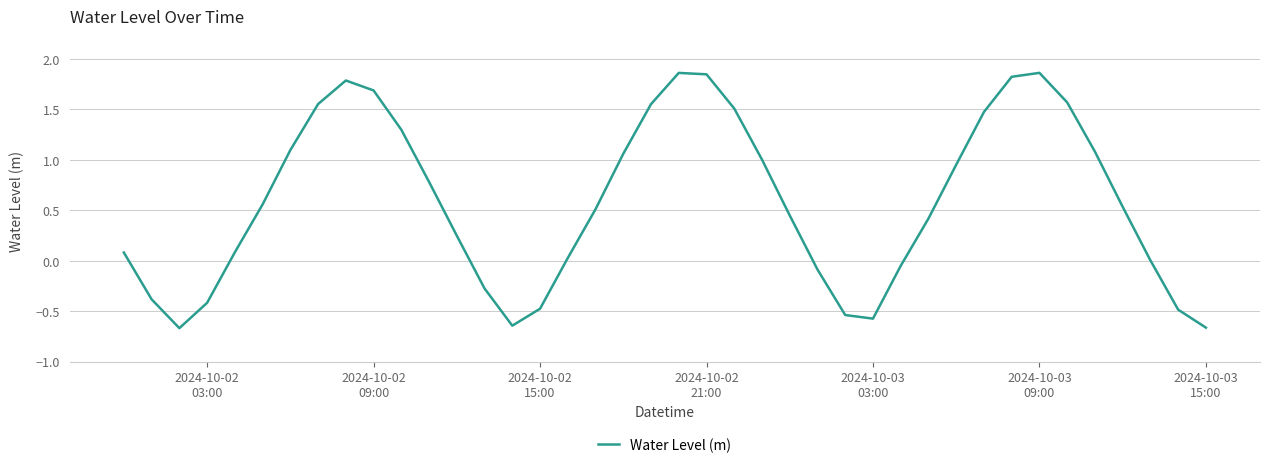

What is the difference between the maximum and minimum values?

2.5